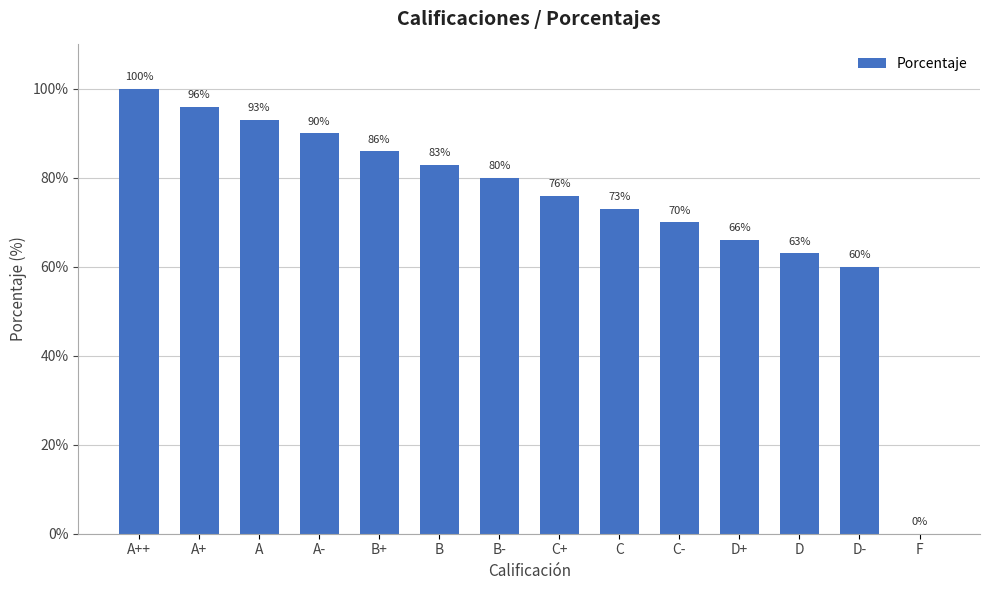

What is the change in value from B+ to D?

-23